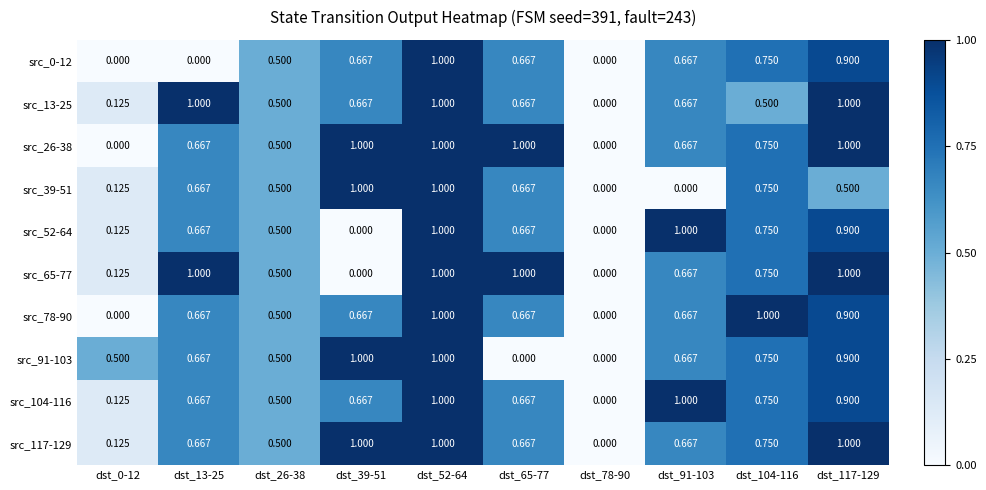

Is the value of src_39-51 at dst_26-38 greater than the value of src_104-116 at dst_78-90?

Yes